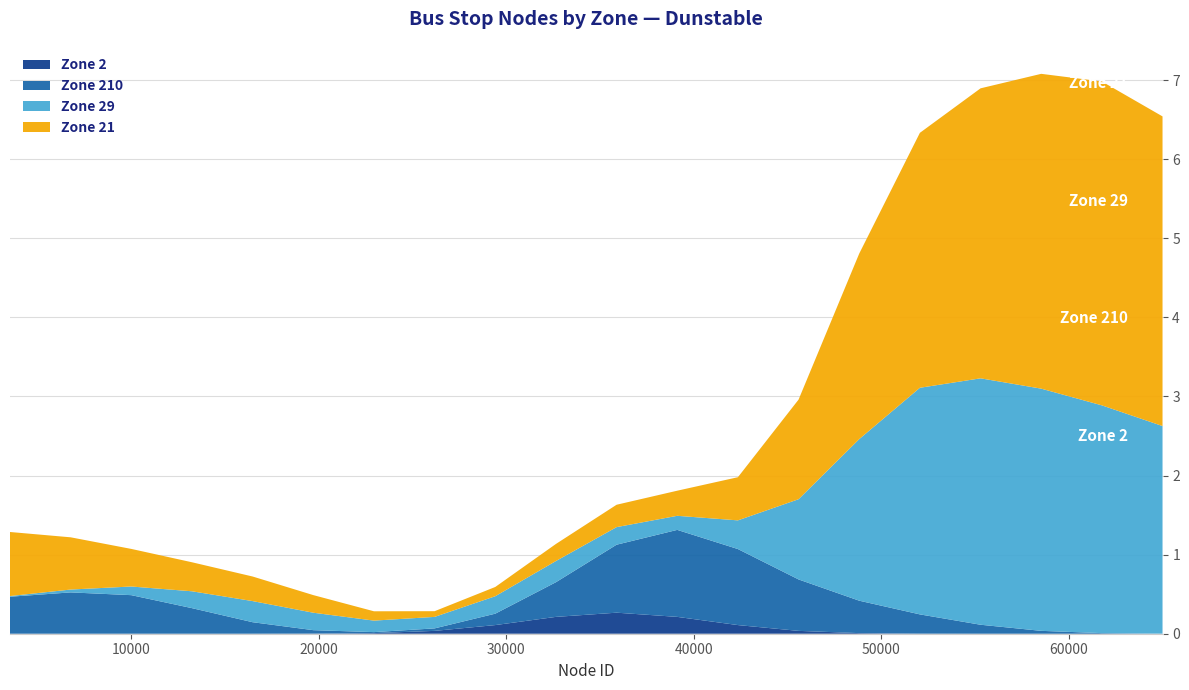

What is the maximum value for Zone 2?

0.3